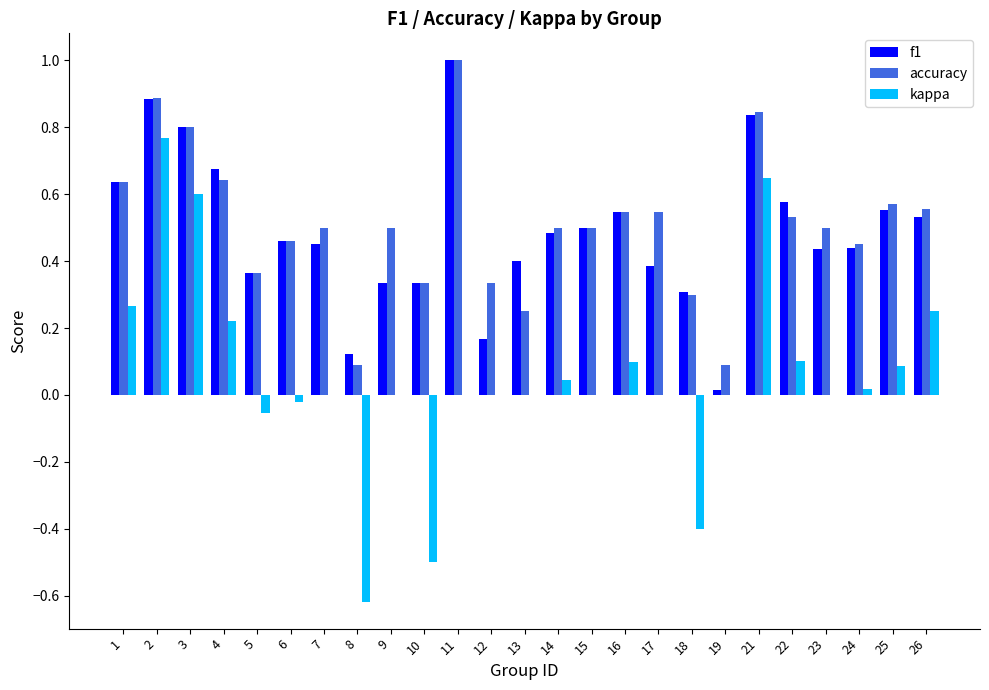

Which category has the highest value across all series?

11